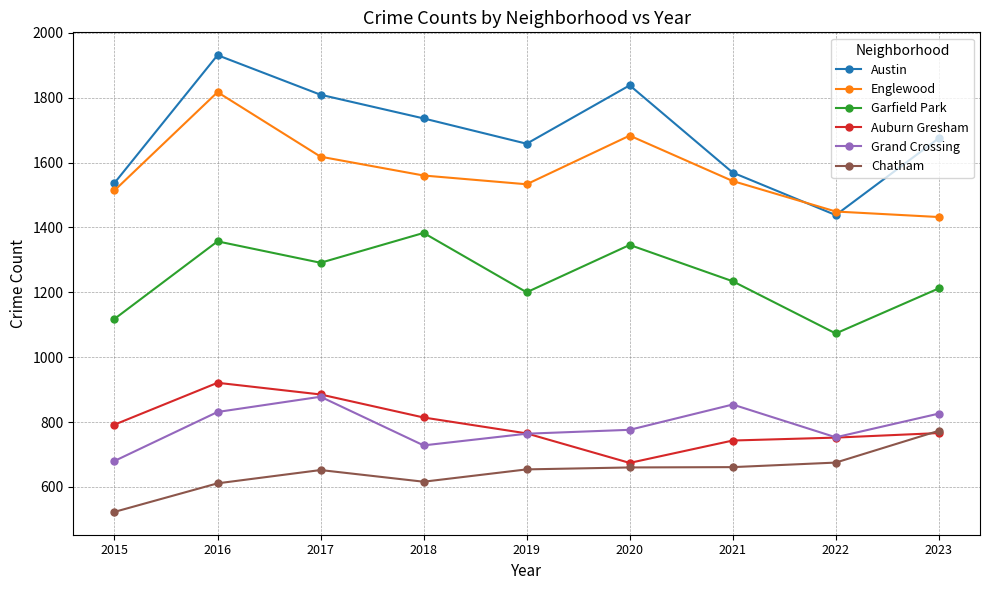

Between which two adjacent categories do Auburn Gresham and Chatham first intersect?

2022 and 2023